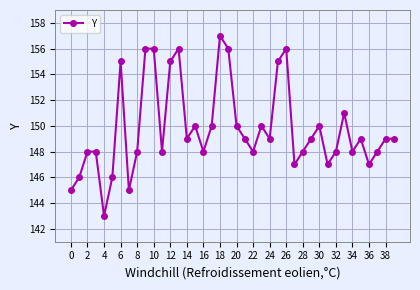

What is the value of the 22nd point from the left?

149